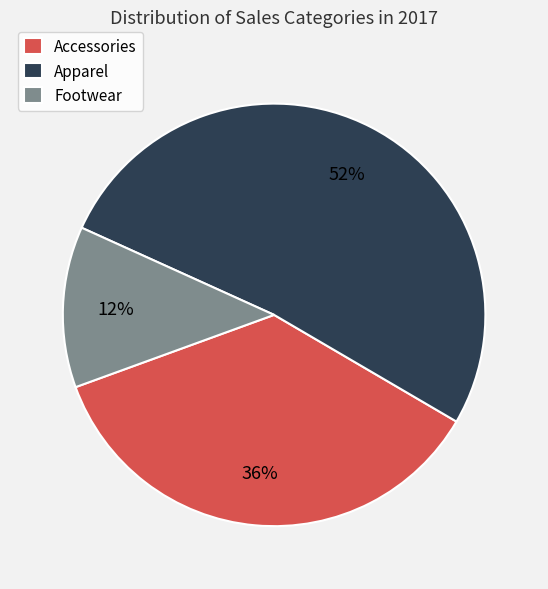

Between Footwear and Accessories, which is larger?

Accessories